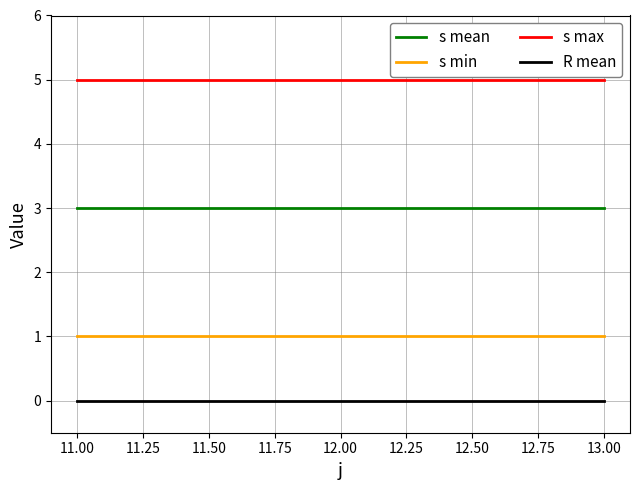

List the series in order of their overall mean, lowest first.

R mean, s min, s mean, s max